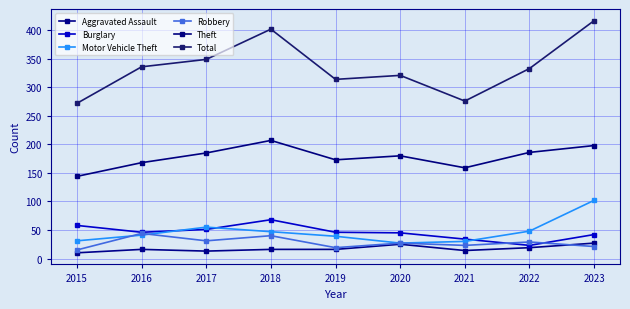

Count the number of categories in the chart.

9